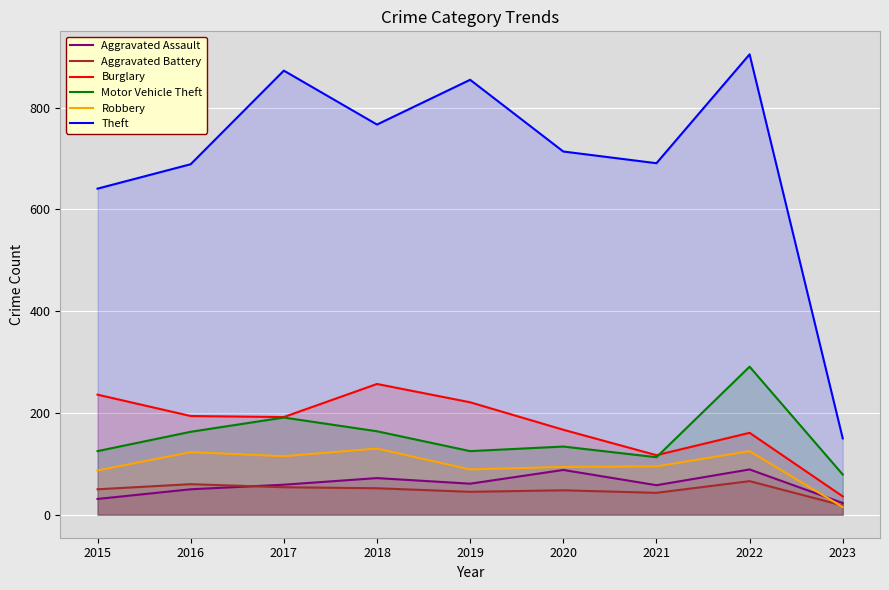

What is the maximum value for Aggravated Battery?

66